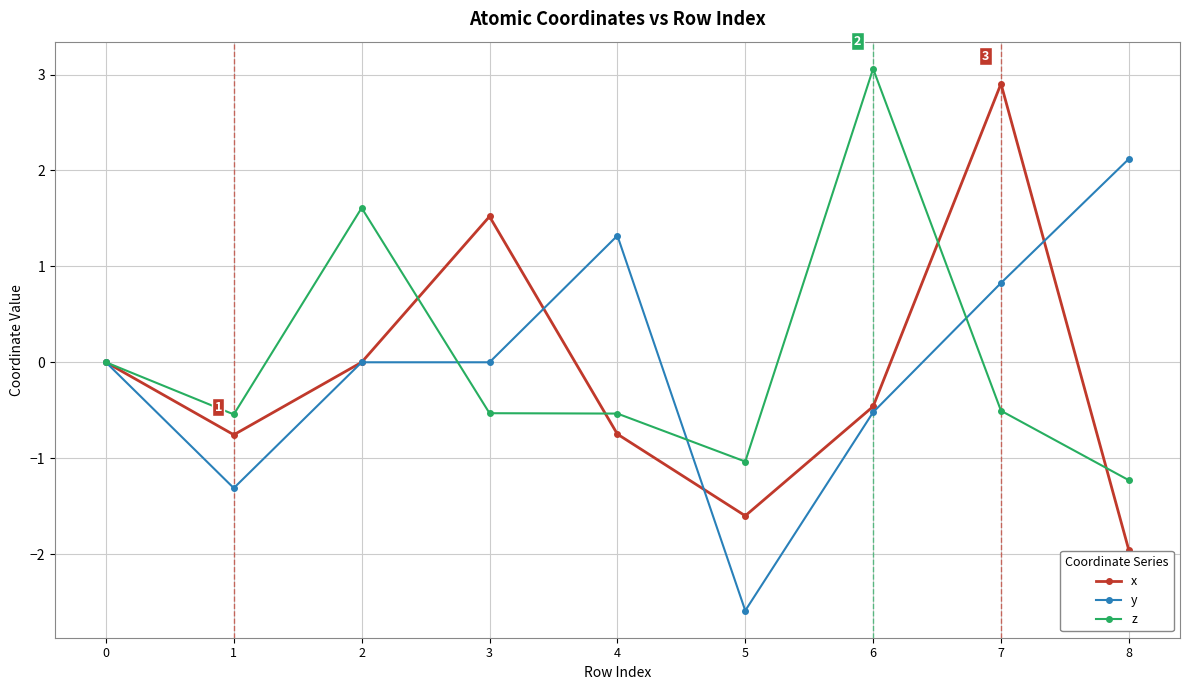

Which label corresponds to the largest value in the chart?

6